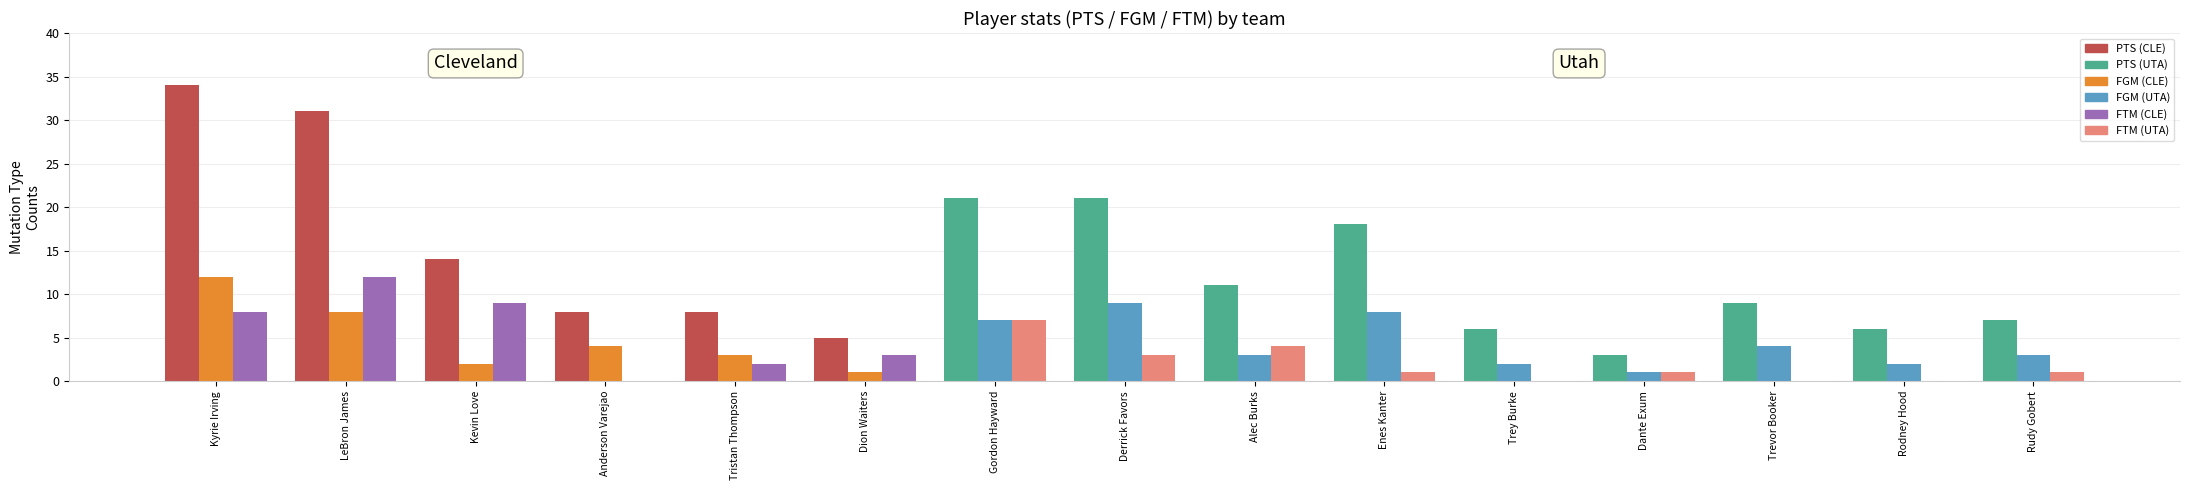

Reading left to right, list all the values displayed in this chart.

PTS: 34	31	14	8	8	5	21	21	11	18	6	3	9	6	7
FGM: 12	8	2	4	3	1	7	9	3	8	2	1	4	2	3
FTM: 8	12	9	0	2	3	7	3	4	1	0	1	0	0	1